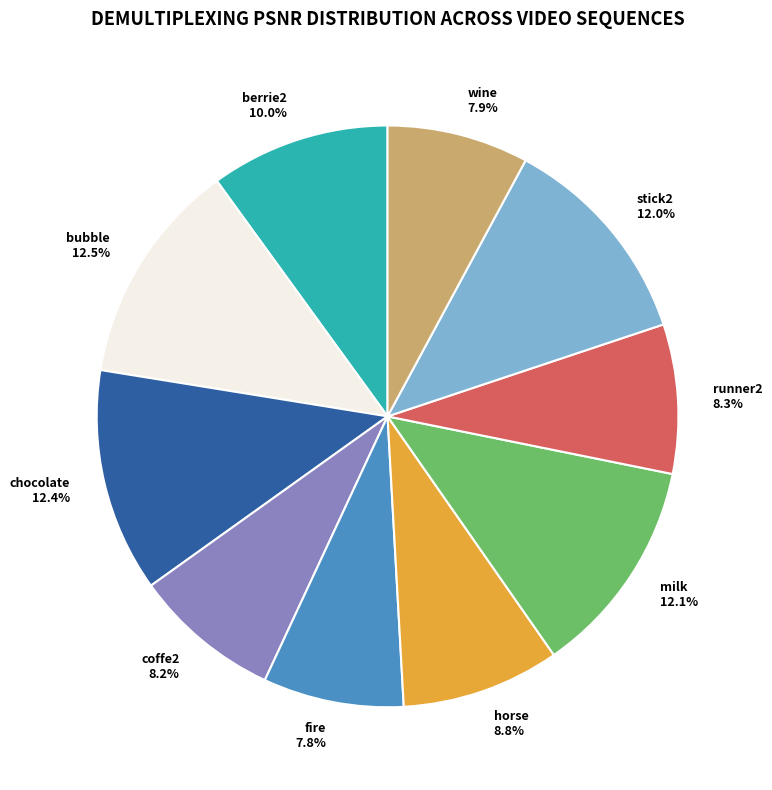

To the nearest percent, what percentage of the pie is fire?

8%